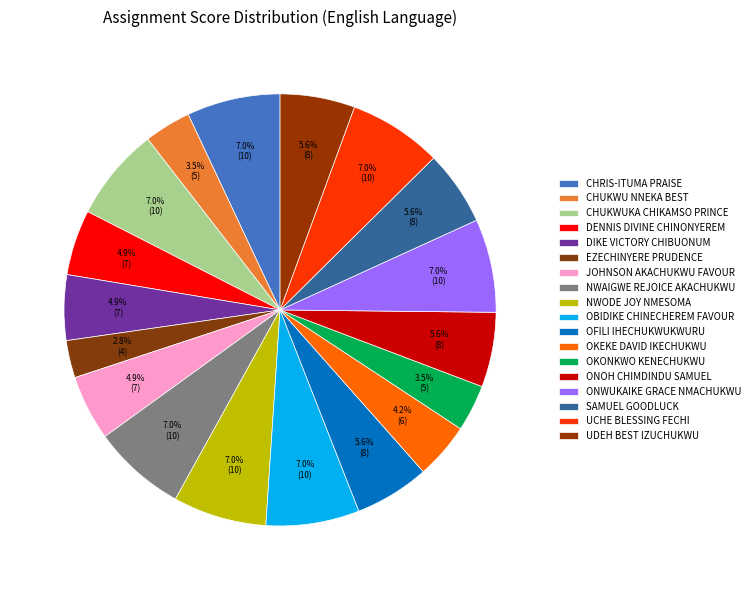

To the nearest percent, what portion does UCHE BLESSING FECHI represent?

7%